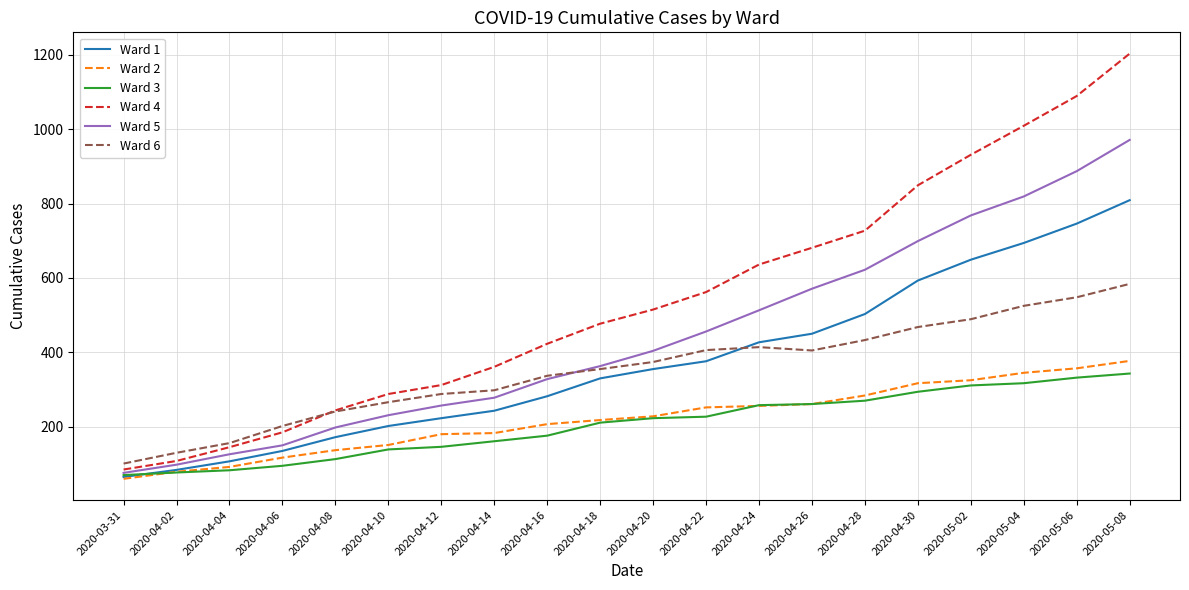

What are all the series names shown in the legend?

Ward 1, Ward 2, Ward 3, Ward 4, Ward 5, Ward 6